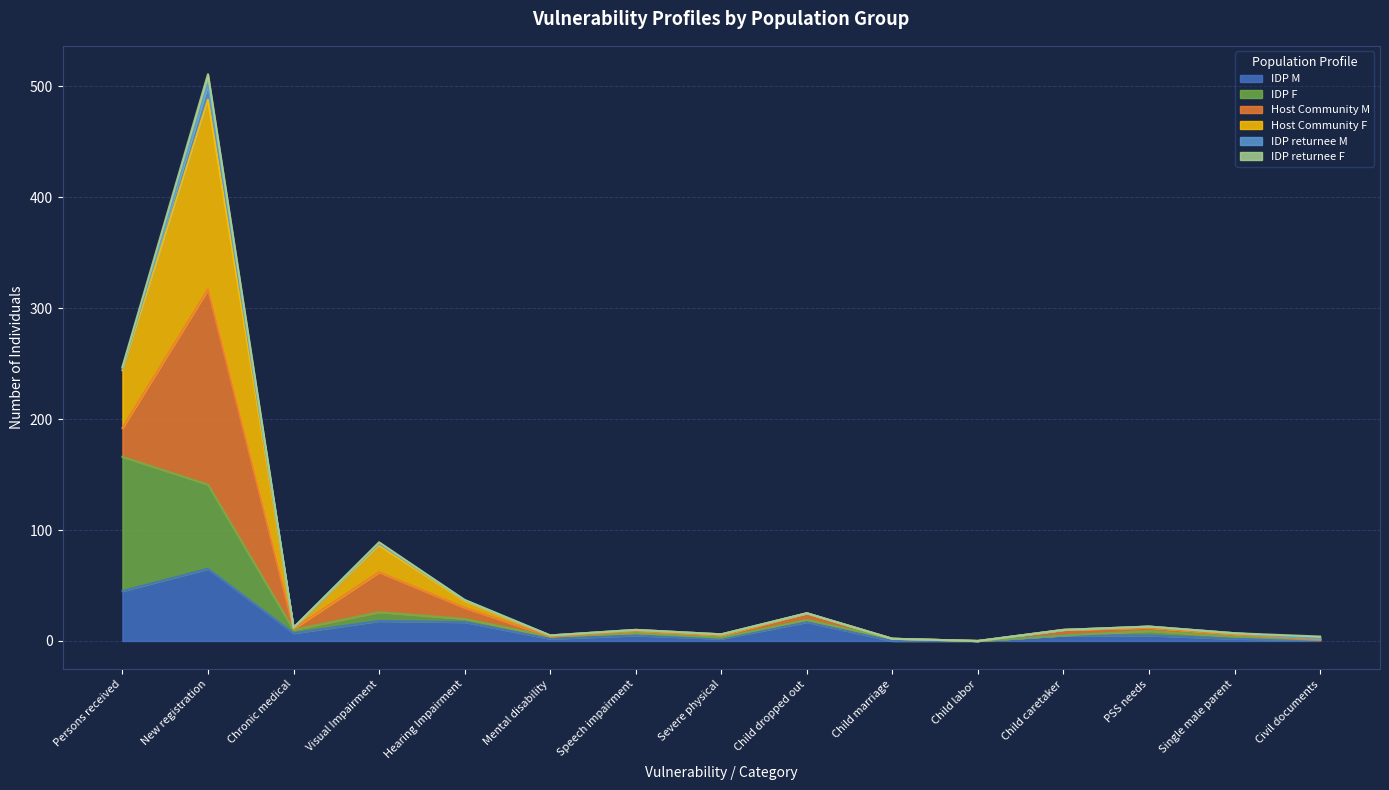

True or false: IDP F and IDP M intersect in this chart.

False